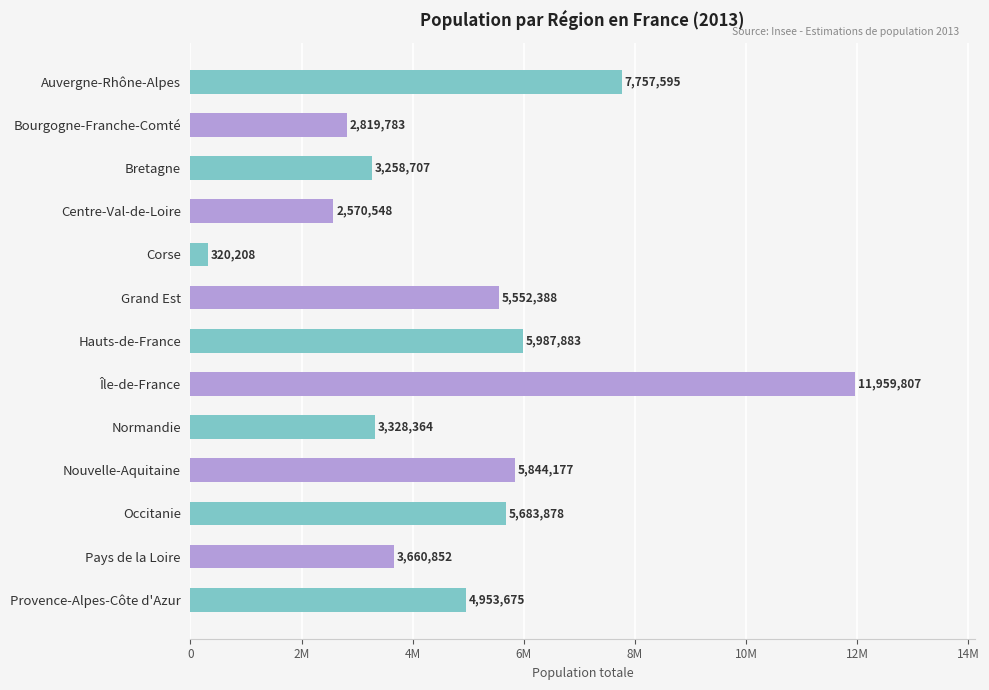

Does the chart contain stacked bars?

No